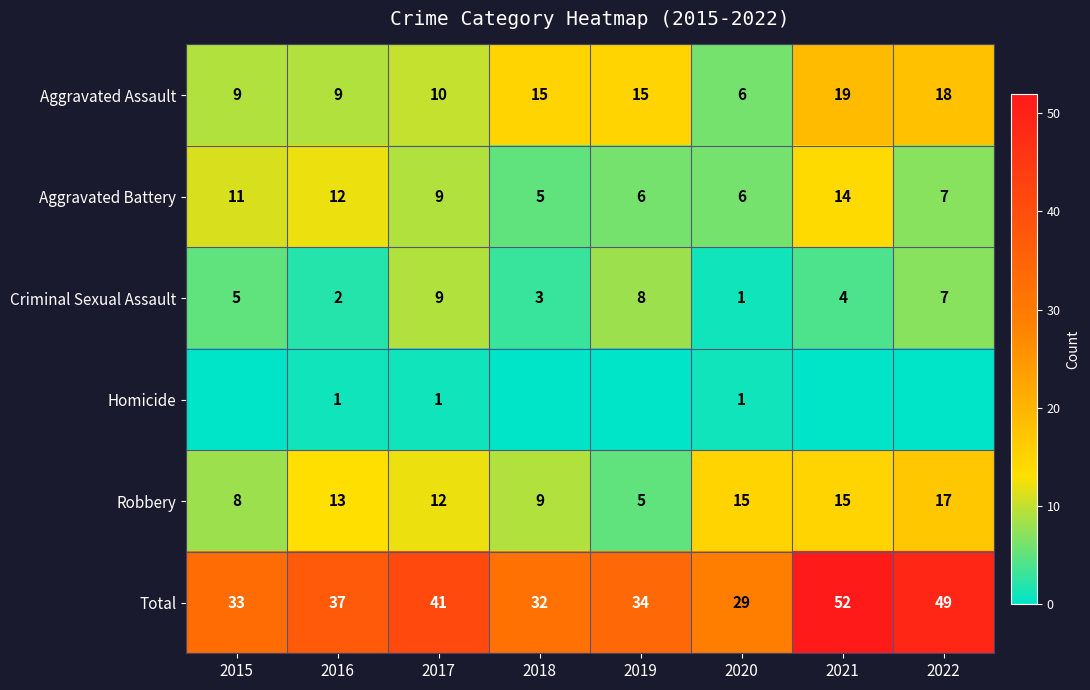

At which category is the sum across all series the highest?

2021